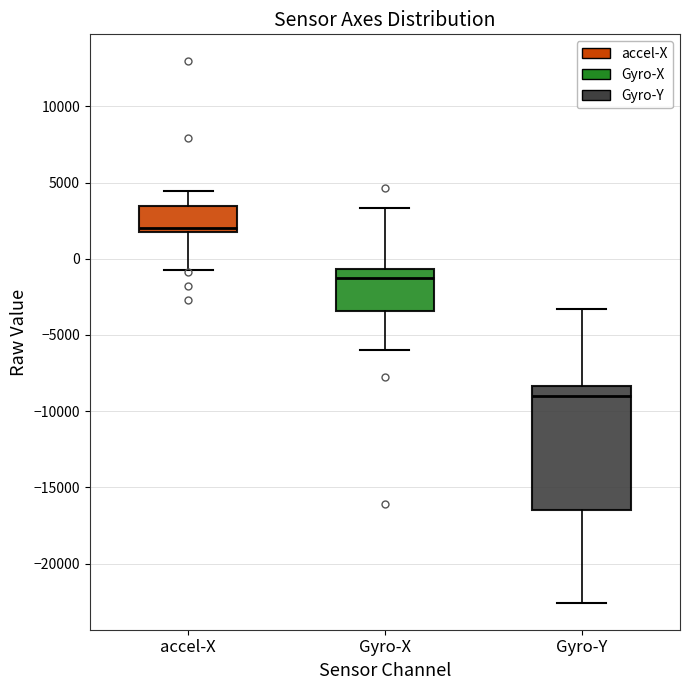

Reading left to right, read every box against the y-axis: the position of its median line, the range the box covers, and the ends of its whiskers. The values are not printed on the chart, so give them approximately, as read against the axis.

accel-X: median 2000 (just above the box's lower edge), box 2000 to 3500, whiskers -500 to 4500
Gyro-X: median -1000, box -3500 to -500, whiskers -6000 to 3500
Gyro-Y: median -9000, box -16500 to -8500, whiskers -22500 to -3500